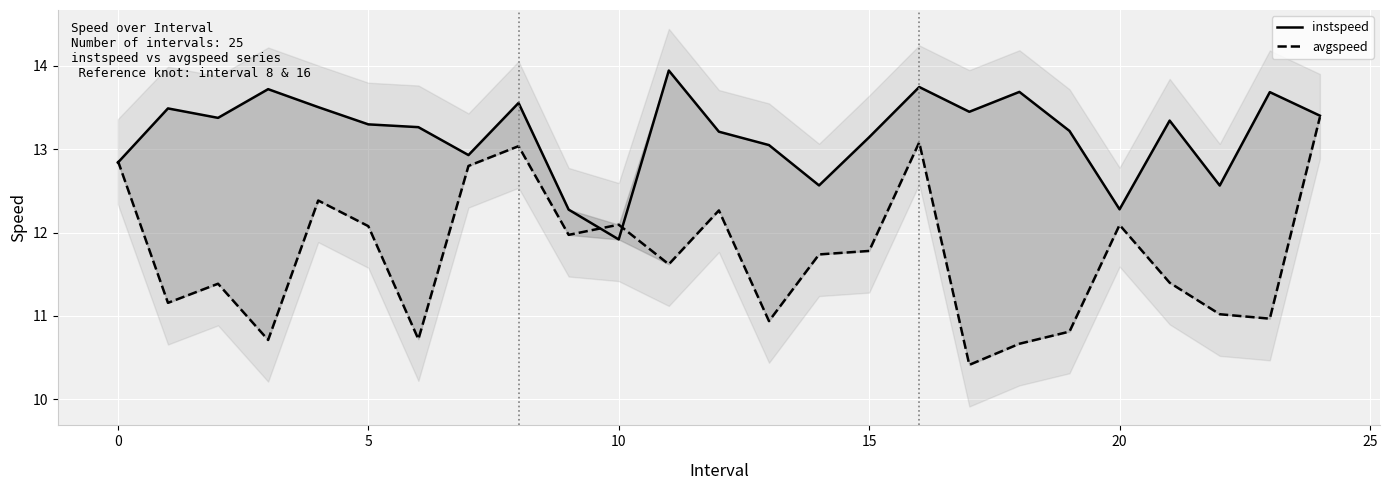

At which category is the sum across all series the highest?

16